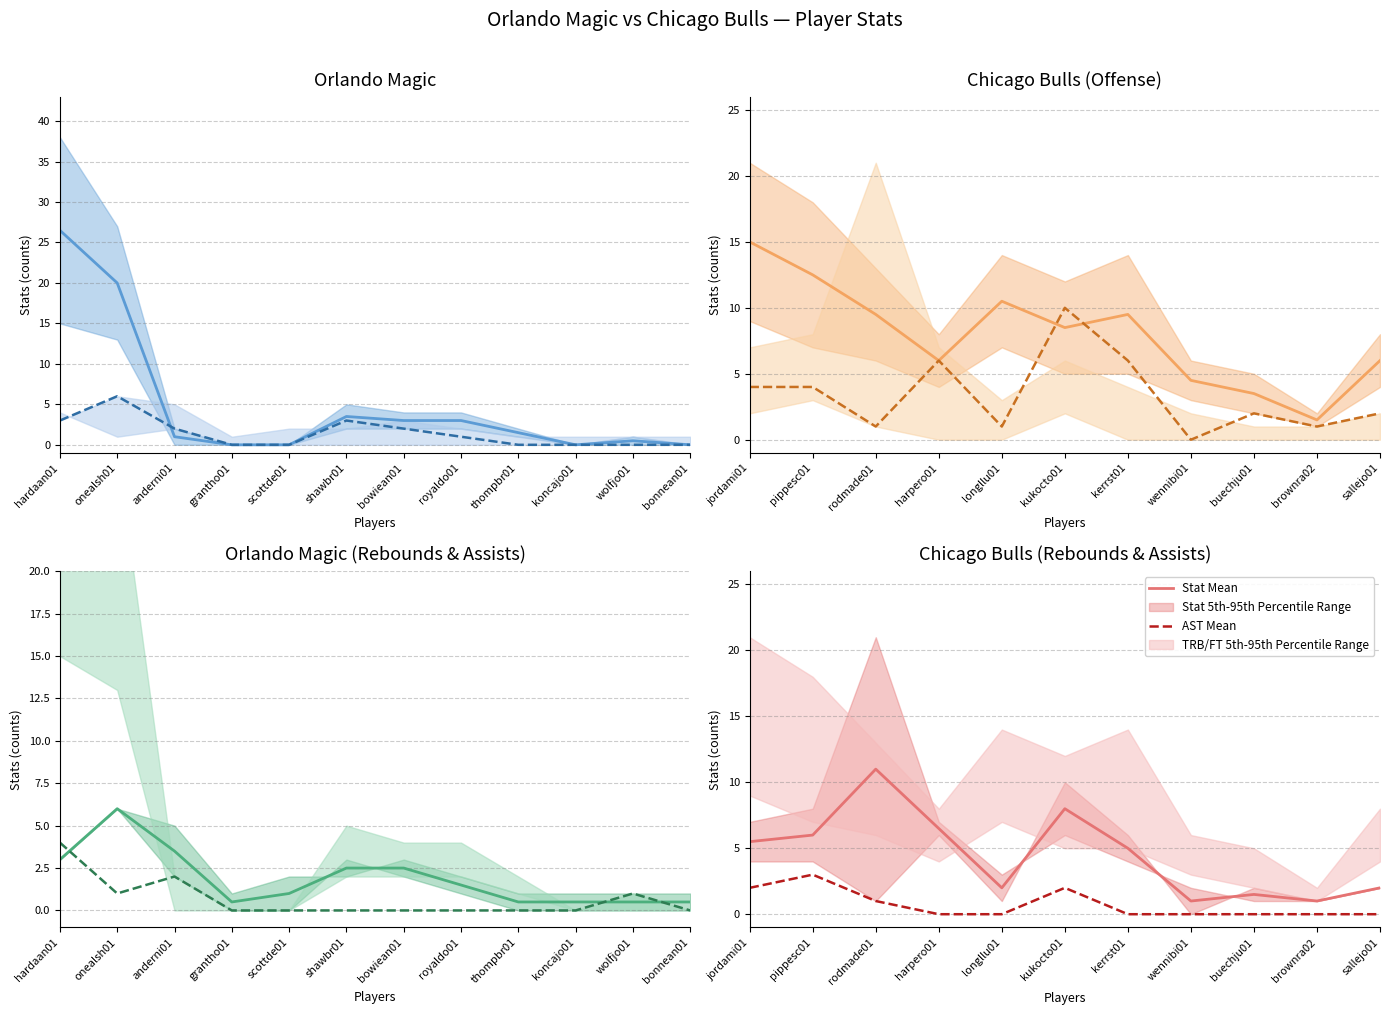

True or false: PTS Mean and AST Mean cross at least once.

False